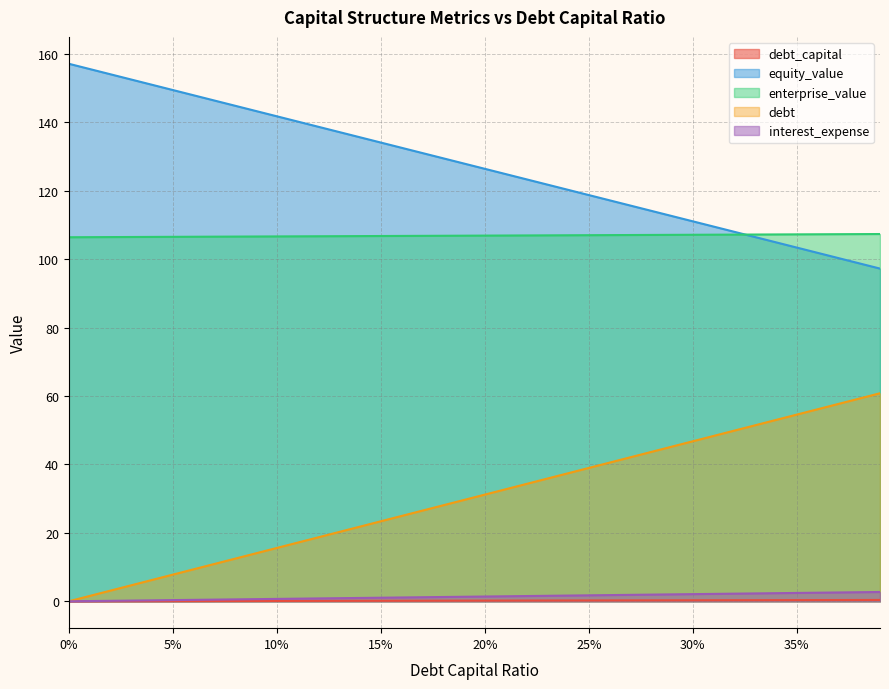

What is the total value across all series at 0.06?

264.3